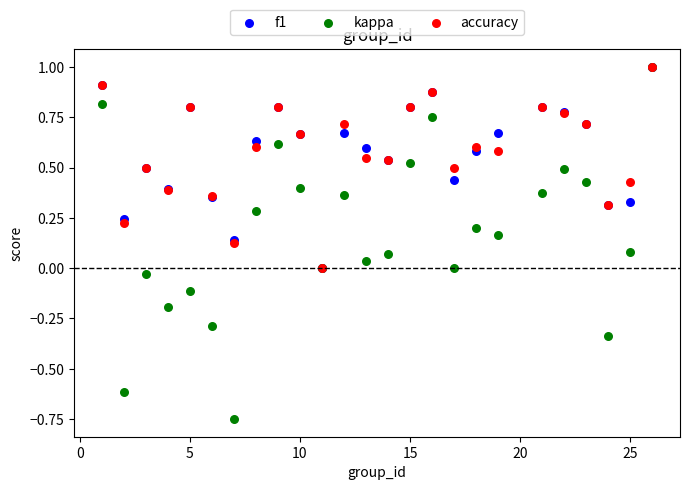

What are all the series names shown in the legend?

f1, kappa, accuracy